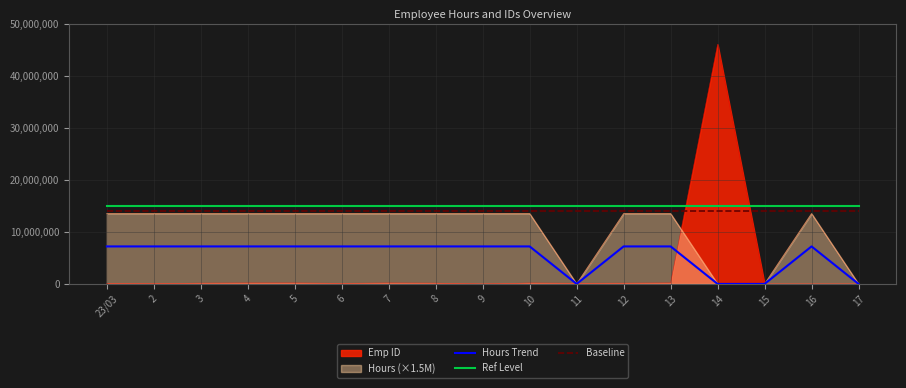

What is the label of the 6th point from the left?

6